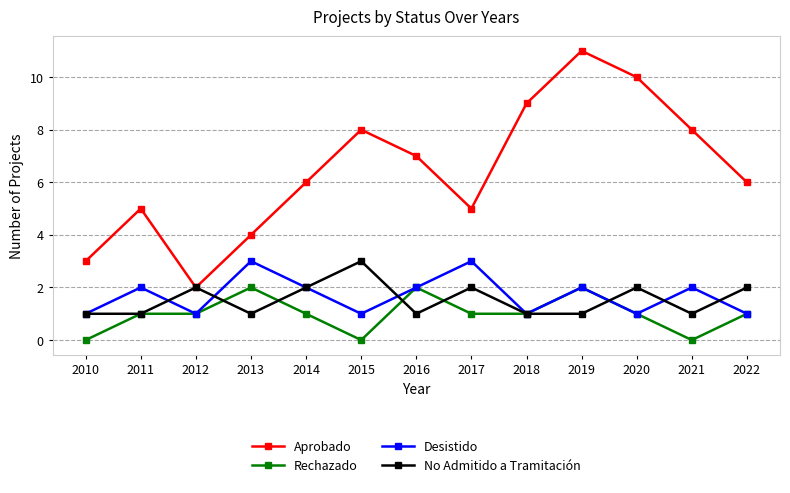

The value of Aprobado at 2013 is 4. True or false?

True